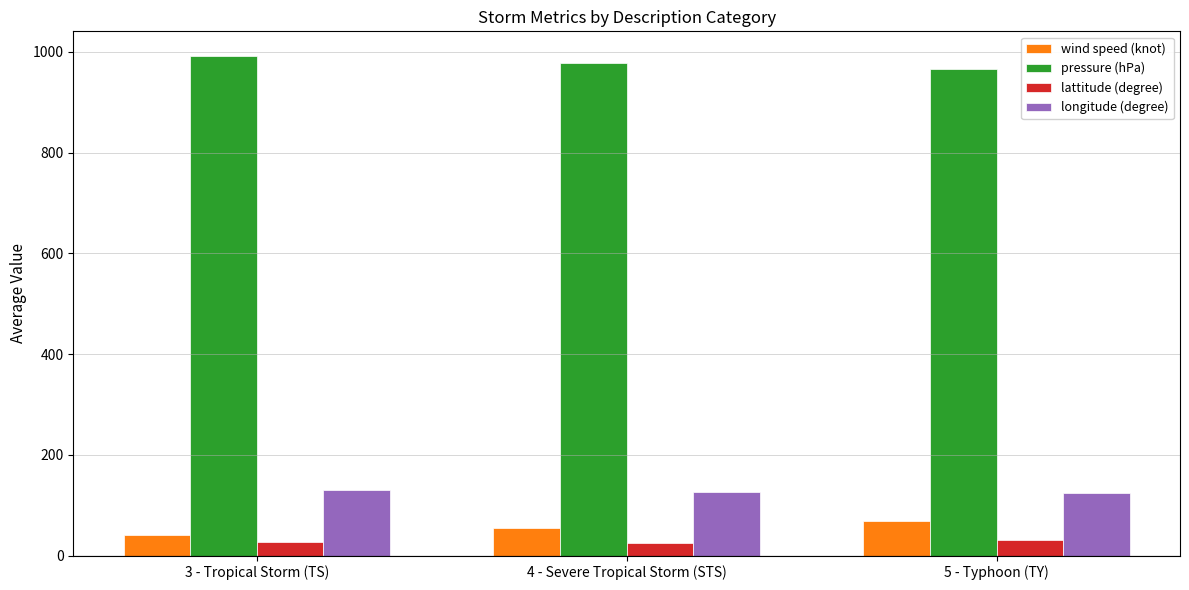

Read the pressure (hPa) value at 4 - Severe Tropical Storm (STS).

977.4